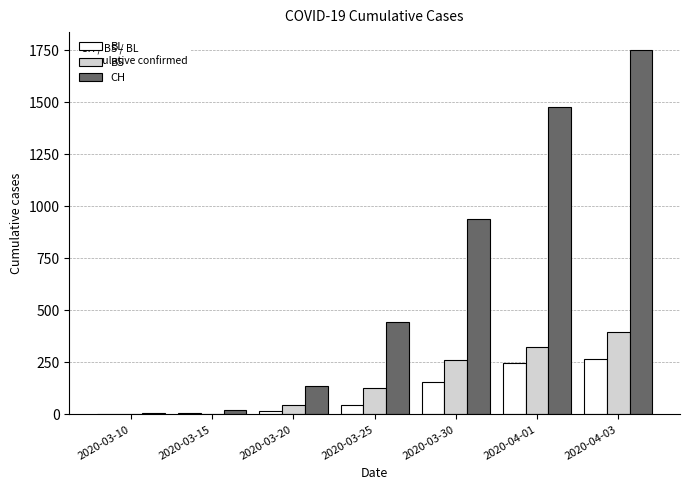

At which label is BS closest to 198?

2020-03-30